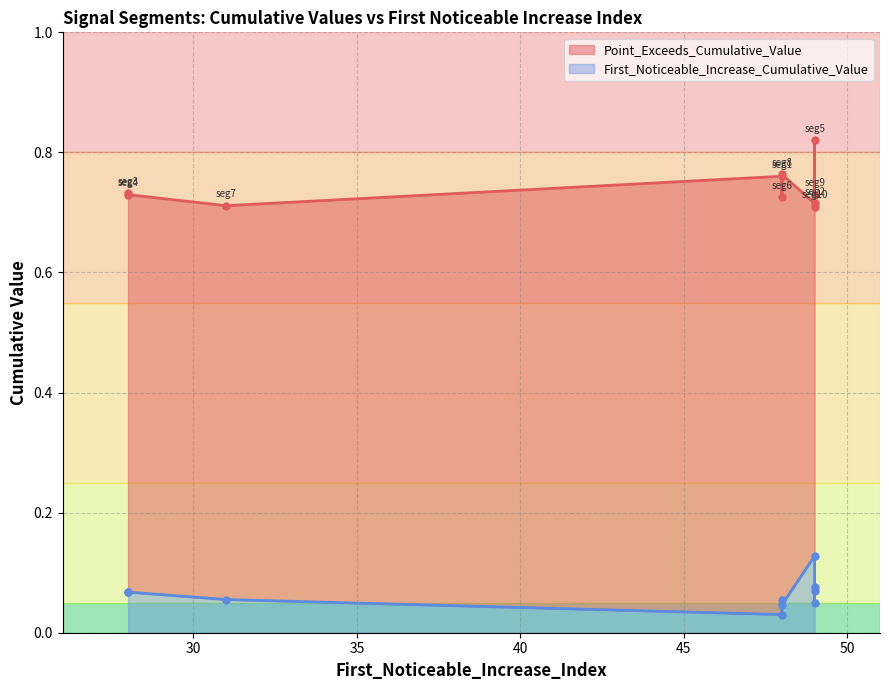

At which category does the chart reach its minimum across all series?

48